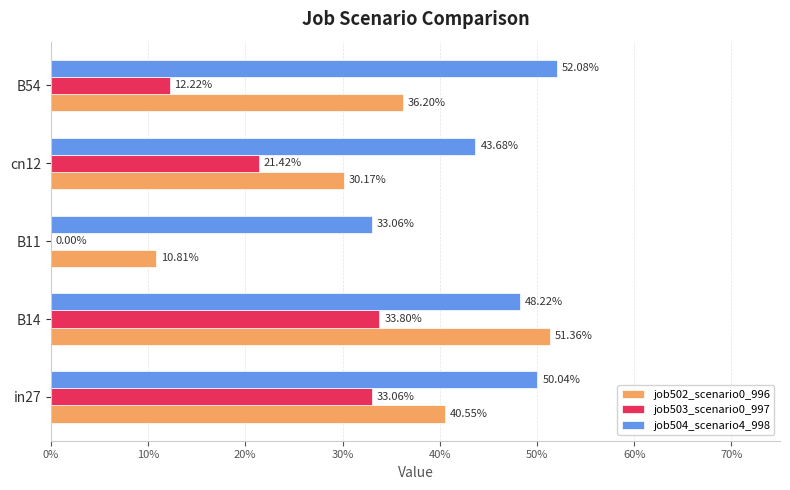

How many job502_scenario0_996 values are between 0 and 1?

5